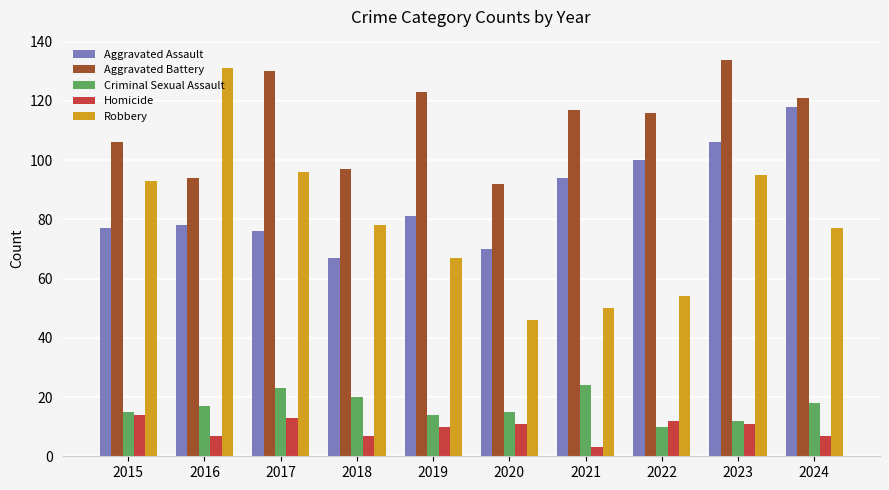

True or false: Homicide has a value of 13 at 2017.

True